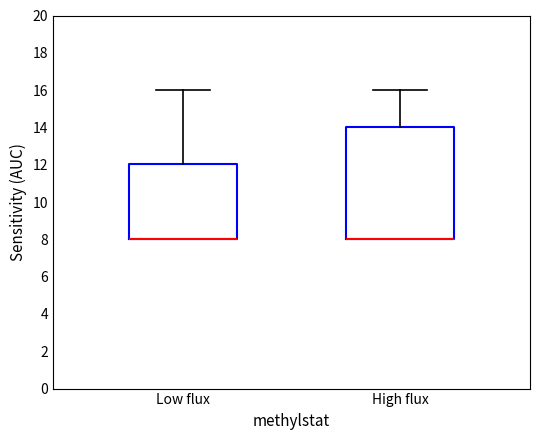

Reading left to right, read every box against the y-axis: the position of its median line, the range the box covers, and the ends of its whiskers. The values are not printed on the chart, so give them approximately, as read against the axis.

Low flux: median 8 (drawn on the box's lower edge), box 8 to 12, whiskers 8 to 16
High flux: median 8 (drawn on the box's lower edge), box 8 to 14, whiskers 8 to 16